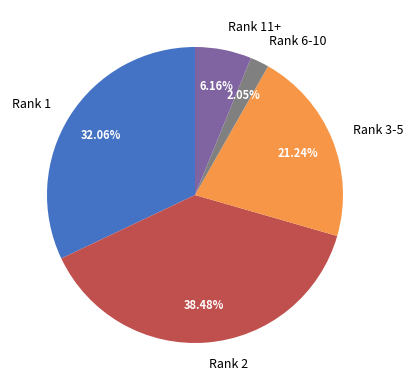

Between Rank 2 and Rank 3-5, which is larger?

Rank 2